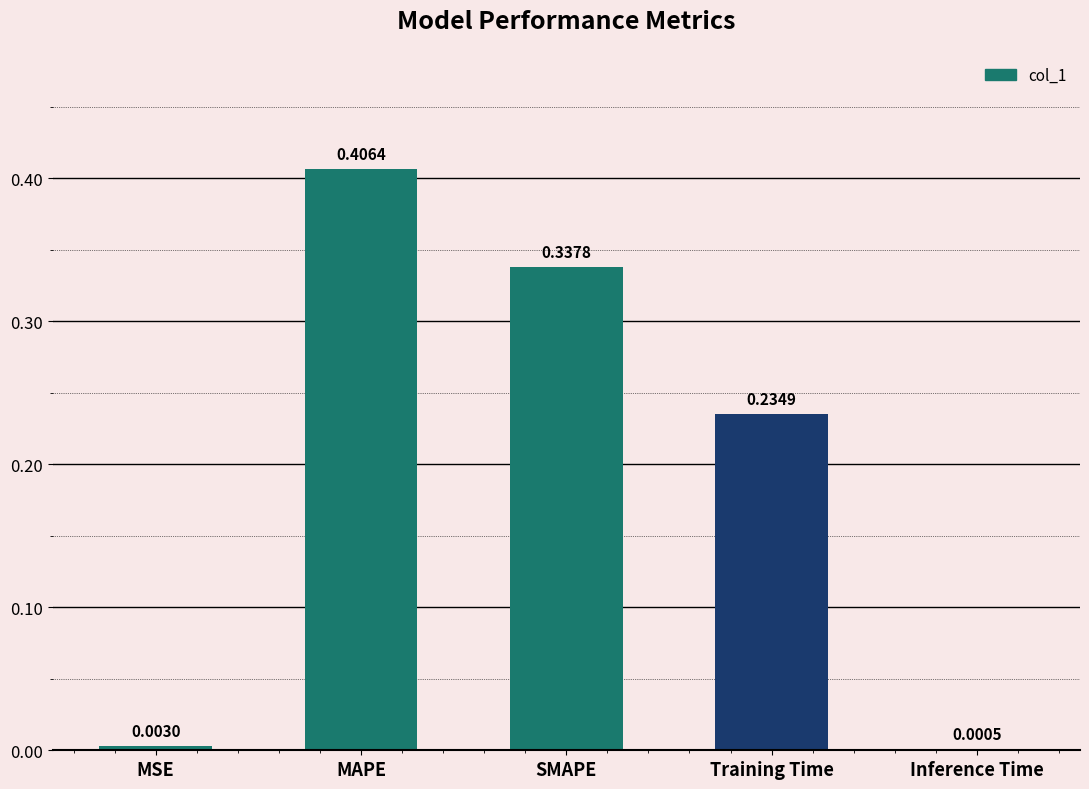

Which category has the highest value across all series?

MAPE